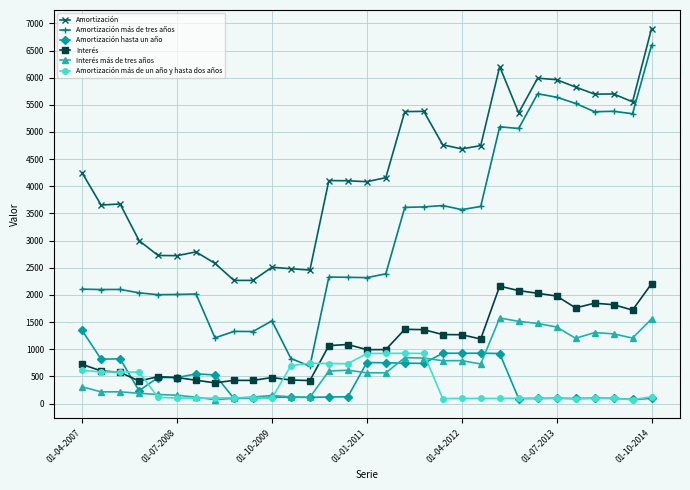

Which series has the widest spread of values?

Amortización más de tres años